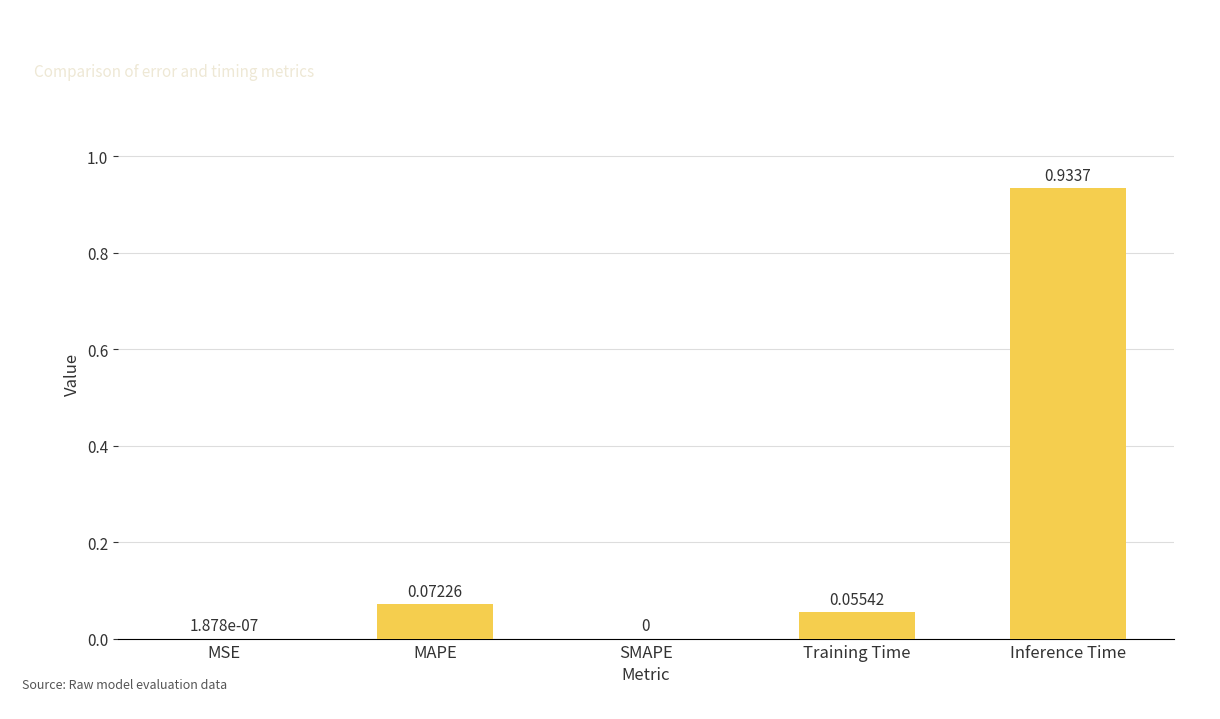

The chart shows a value of 0.0 at MSE. True or false?

True